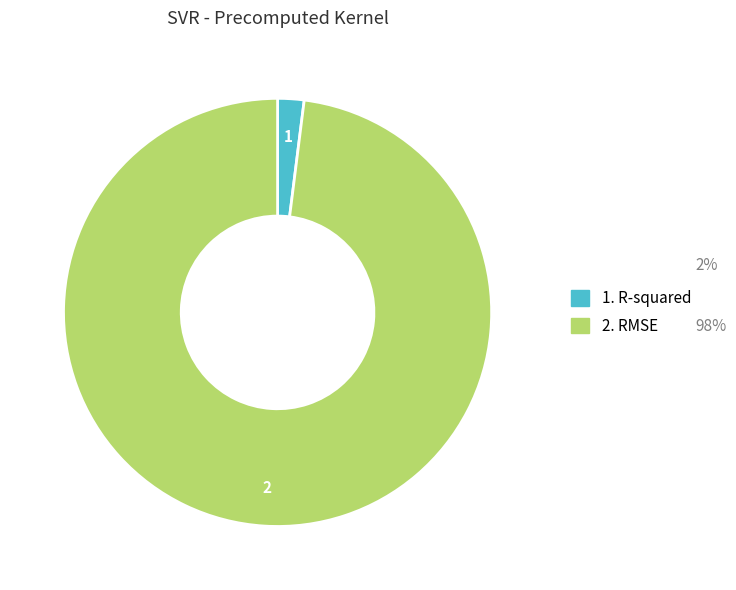

Does any single category account for the majority?

Yes